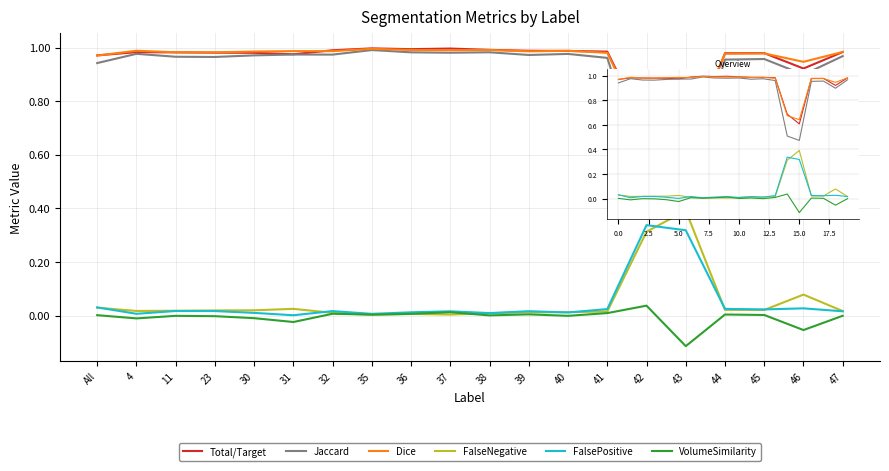

True or false: Dice and Jaccard intersect in this chart.

False